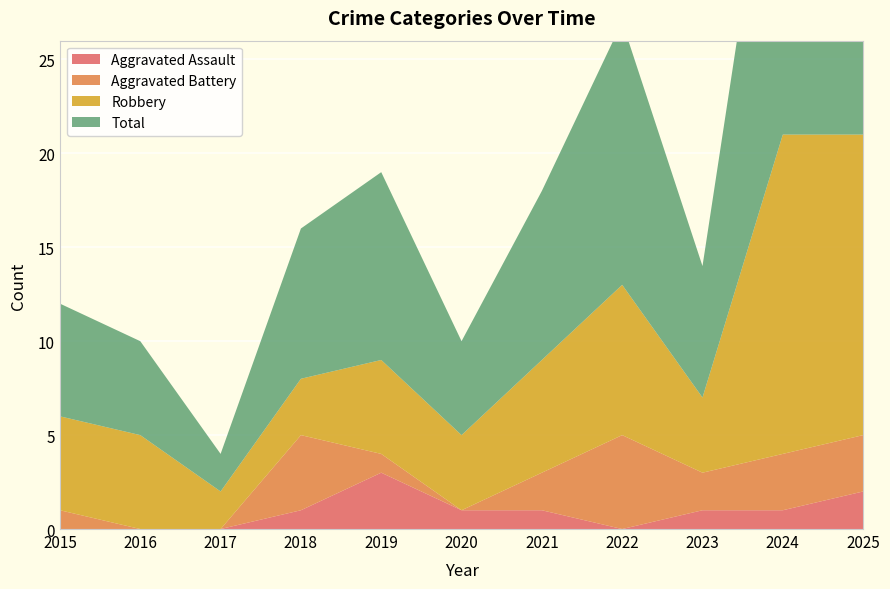

Reading right to left, extract all data points from this chart.

Aggravated Assault: 2	1	1	0	1	1	3	1	0	0	0
Aggravated Battery: 3	3	2	5	2	0	1	4	0	0	1
Robbery: 16	17	4	8	6	4	5	3	2	5	5
Total: 21	21	7	14	9	5	10	8	2	5	6